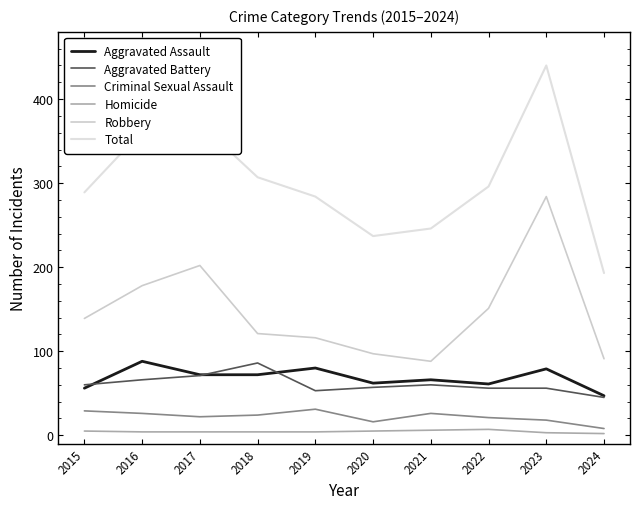

What is the total value across all series at 2024?

386